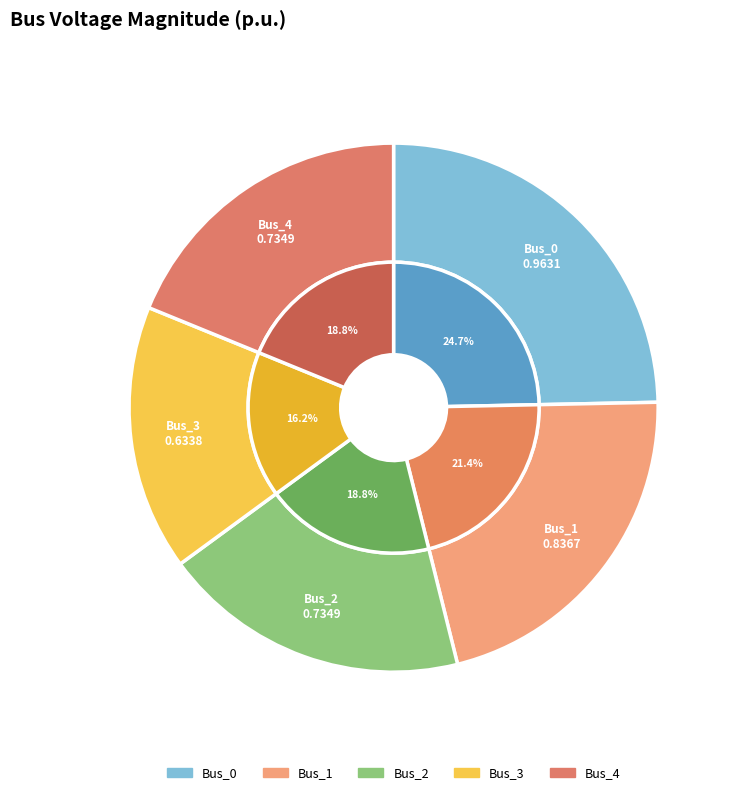

Rank the categories by value from highest to lowest.

Bus_0, Bus_1, Bus_4, Bus_2, Bus_3